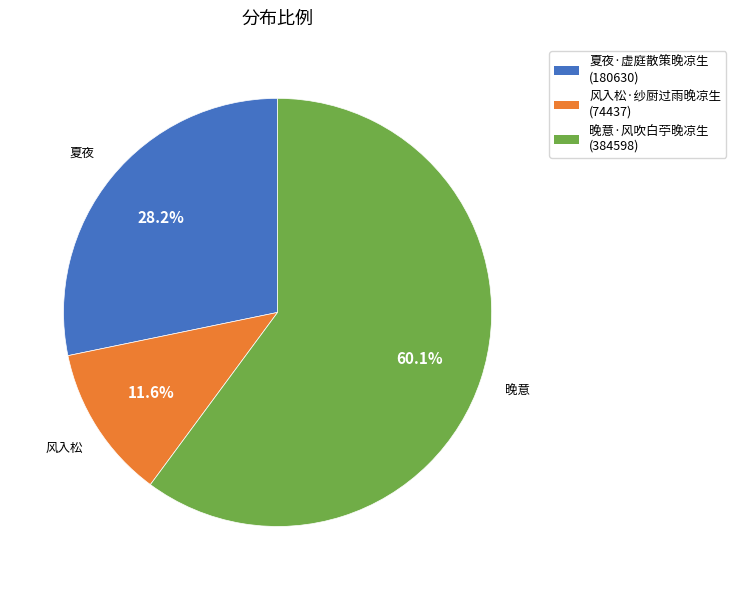

Which slice is the largest?

晚意·风吹白苧晚凉生